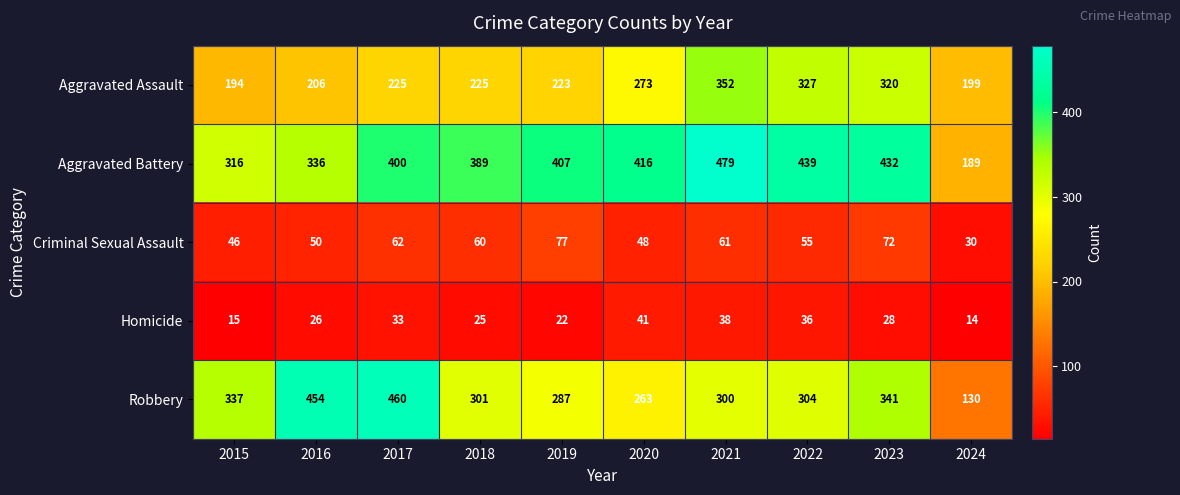

What is the difference between the second highest and second lowest values in the Criminal Sexual Assault series?

26